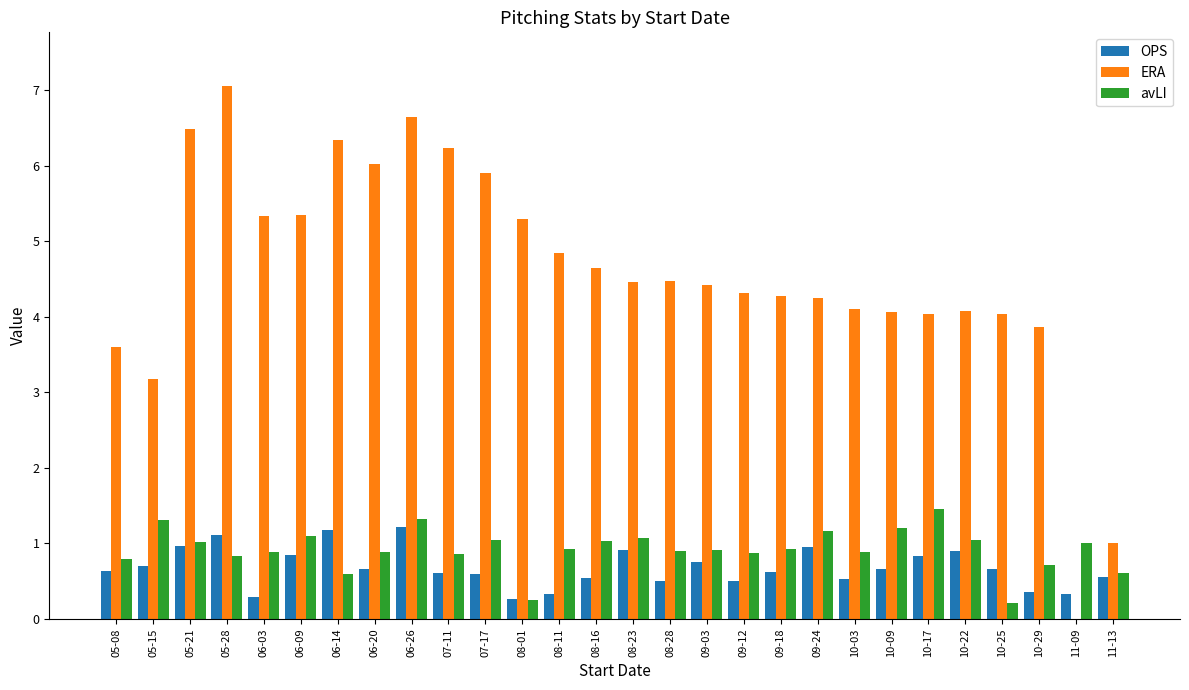

The avLI series shows 1.1 at 08-23. True or false?

True